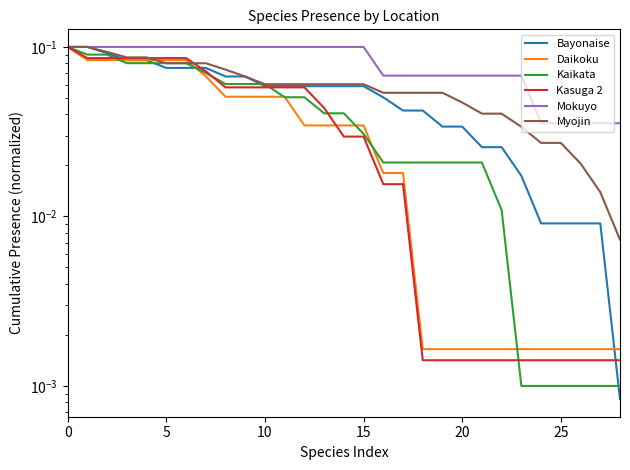

How many series are shown in this chart?

6